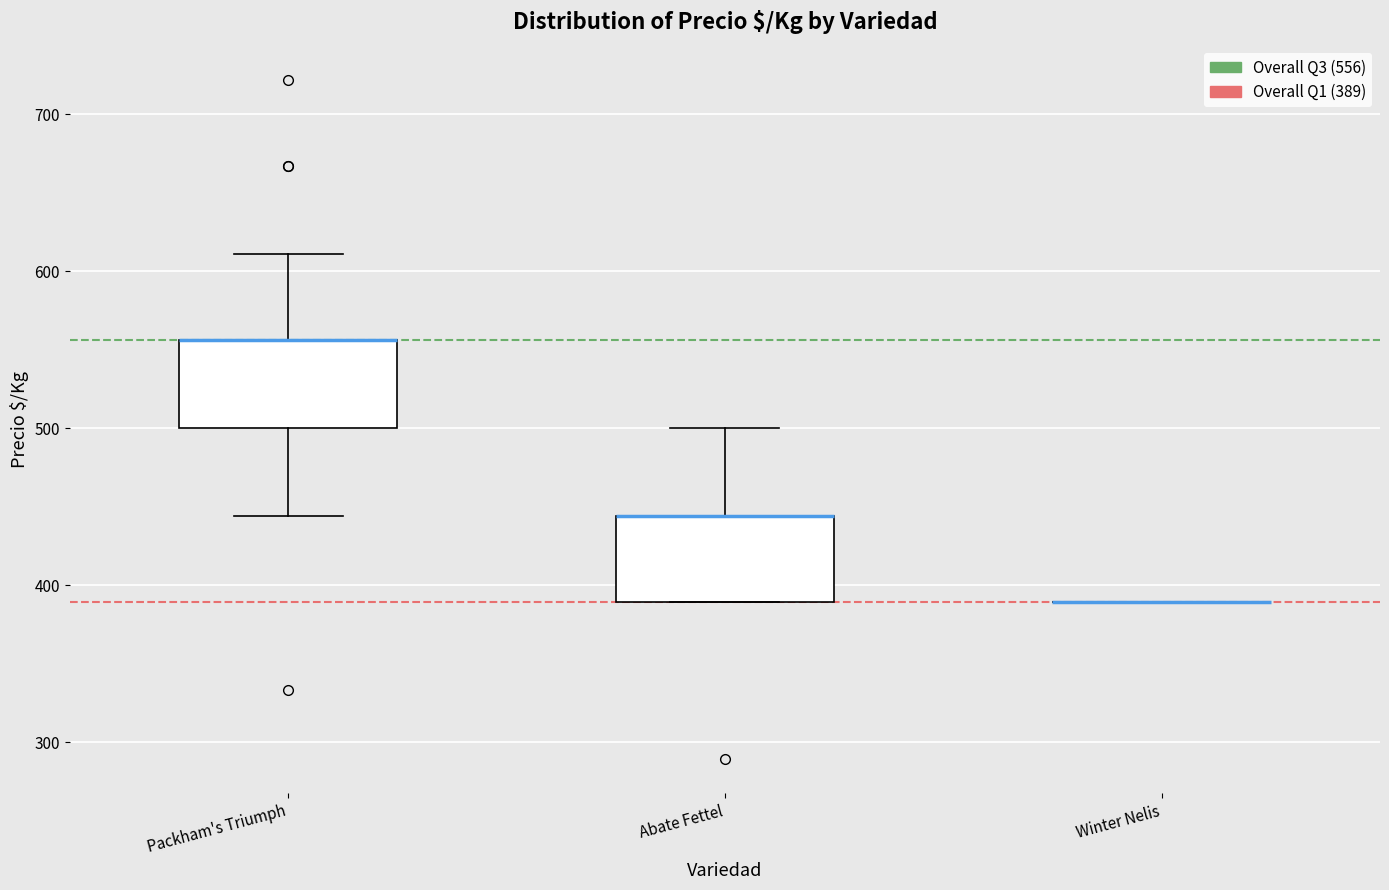

Reading left to right, transcribe this box plot: for each box, give where its median line is, the range the box spans, and where its two whiskers end, as read against the y-axis. The values are not printed on the chart, so give them approximately, as read against the axis.

Packham's Triumph: median 560 (drawn on the box's upper edge), box 500 to 560, whiskers 440 to 610
Abate Fettel: median 440 (drawn on the box's upper edge), box 390 to 440, whiskers 390 to 500
Winter Nelis: box collapsed to a line at 390, whiskers 390 to 390